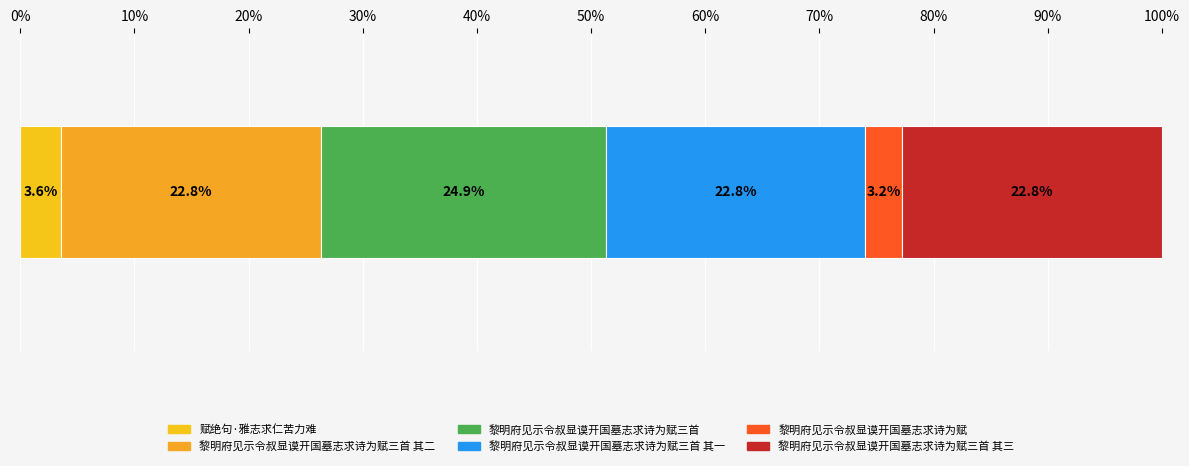

How many data points does each series have?

1